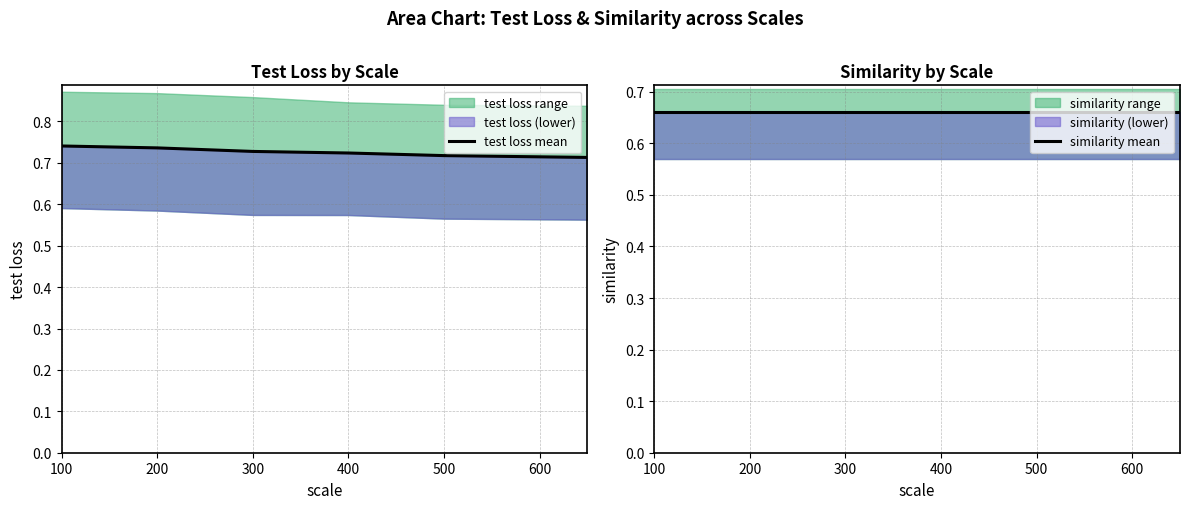

What is the sum of the test loss mean values at 100 and 500?

1.5